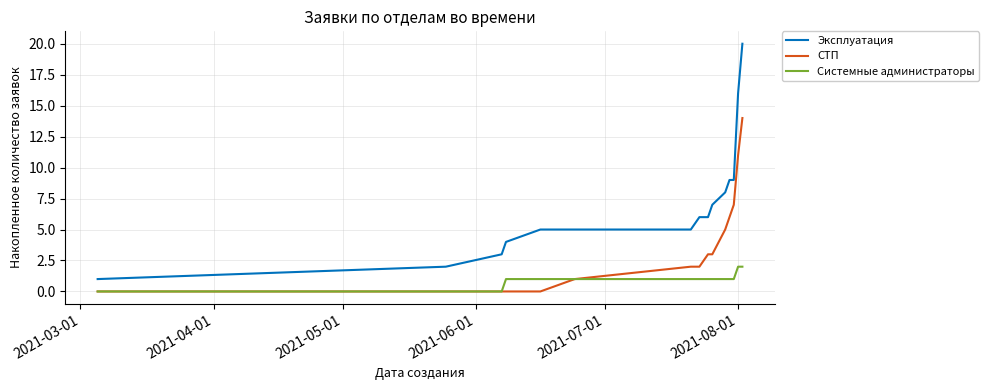

True or false: СТП and Эксплуатация intersect in this chart.

False